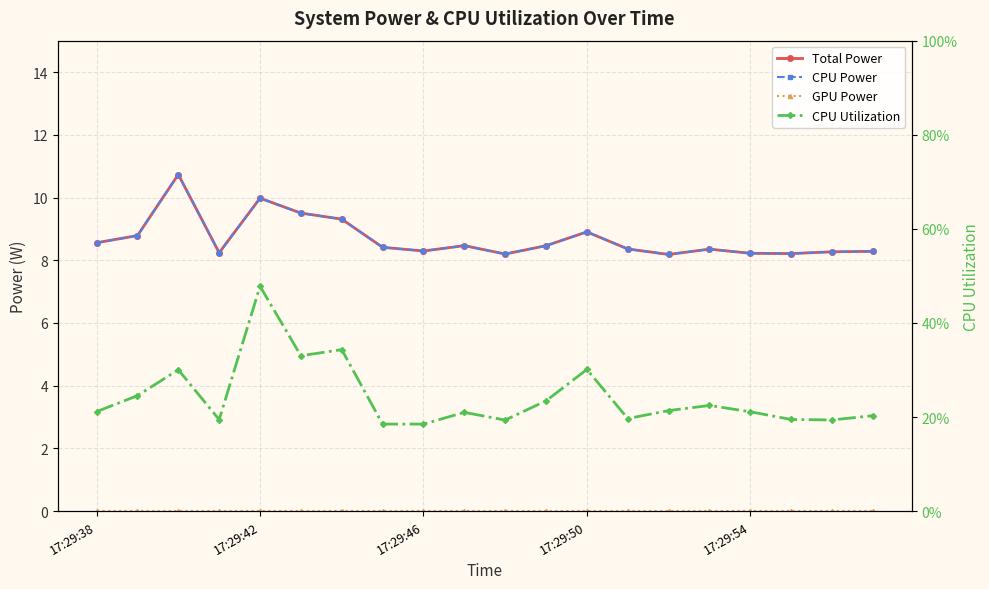

How many data points does each series have?

20